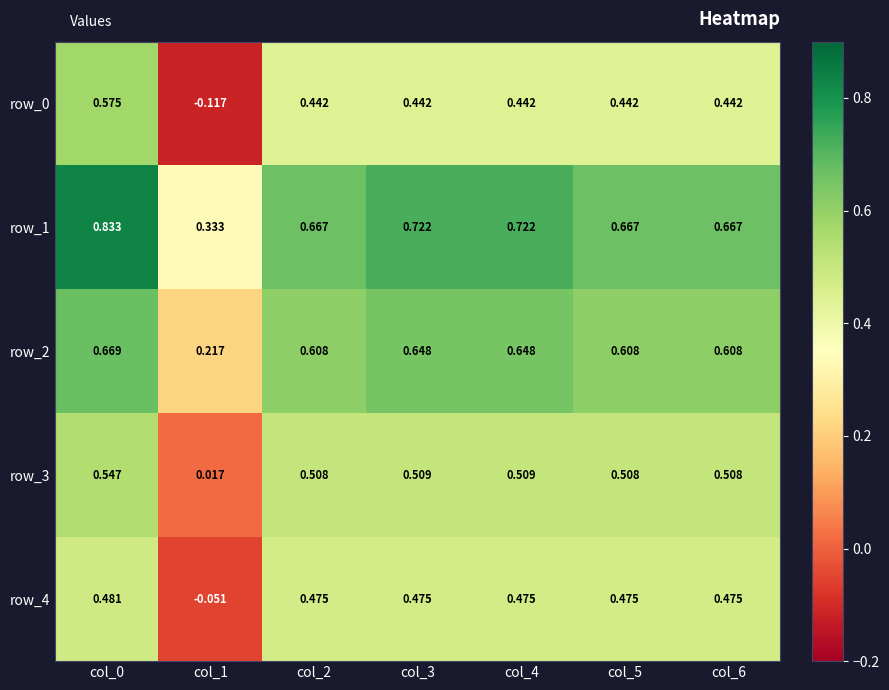

Is the value of row_4 at col_1 greater than the value of row_3 at col_5?

No